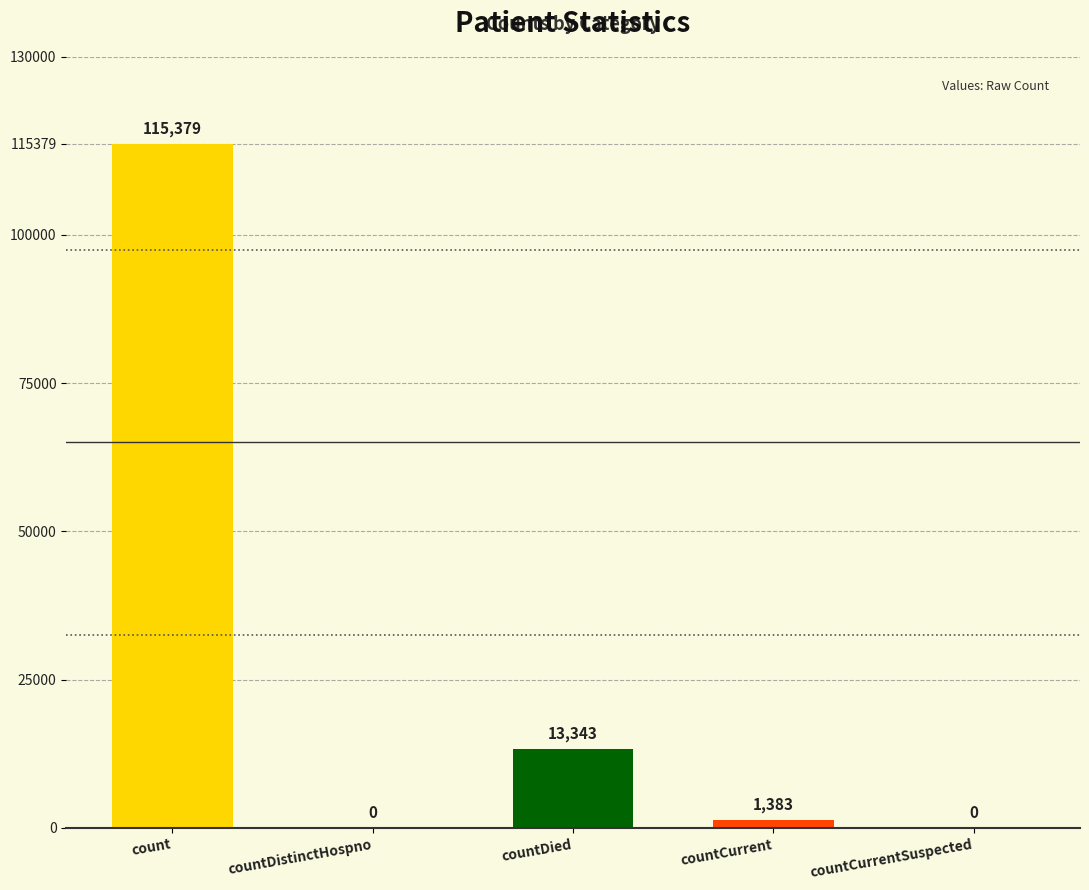

Does the chart contain stacked bars?

No